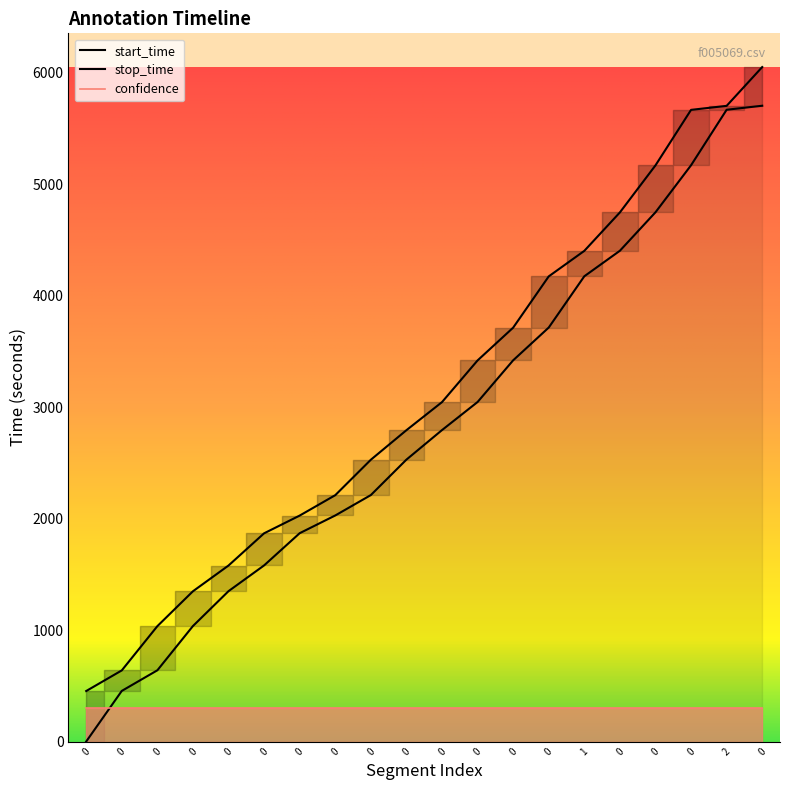

Count the number of data series in this chart.

2